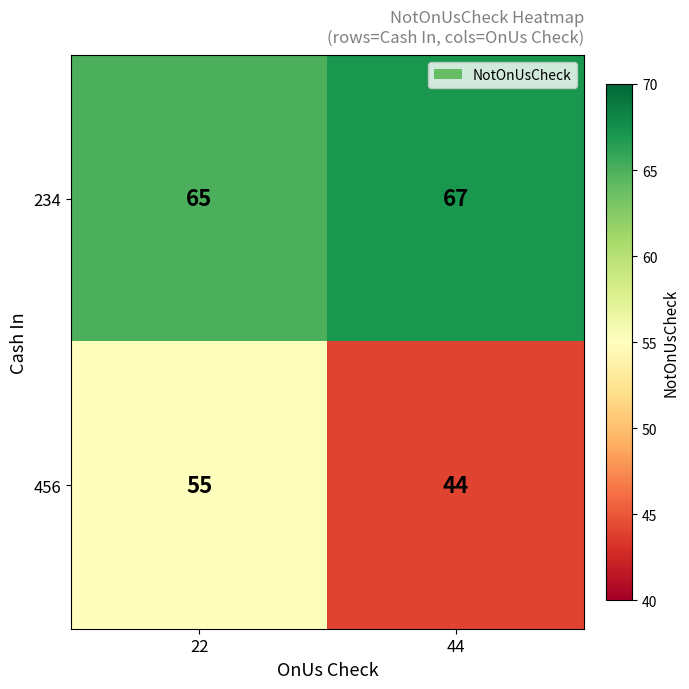

What is the approximate value of 234 at 44?

67